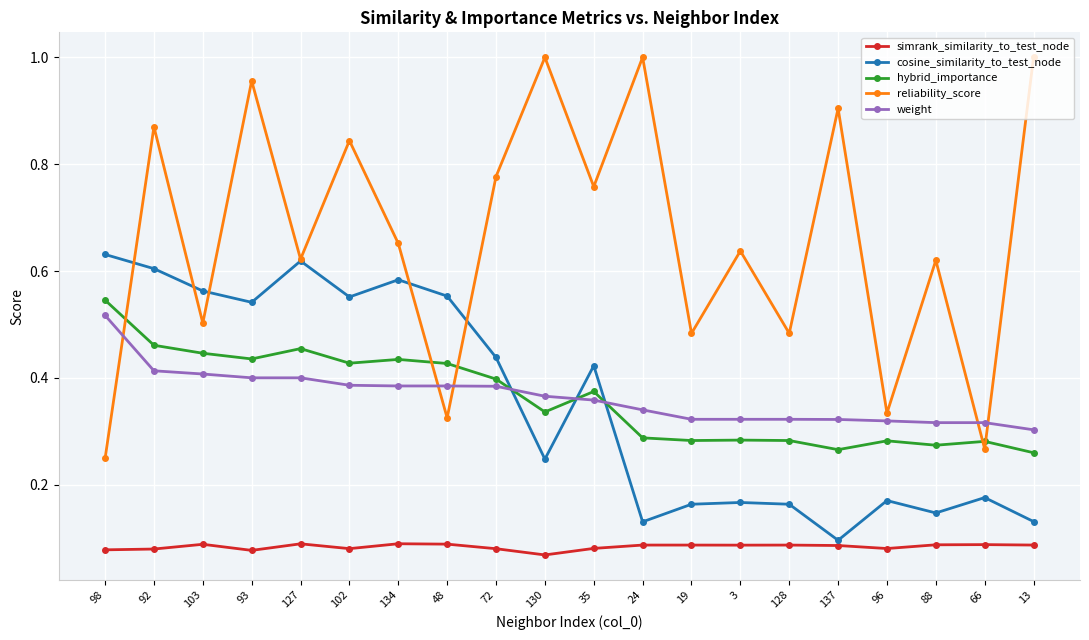

How many lines are shown in the chart?

5